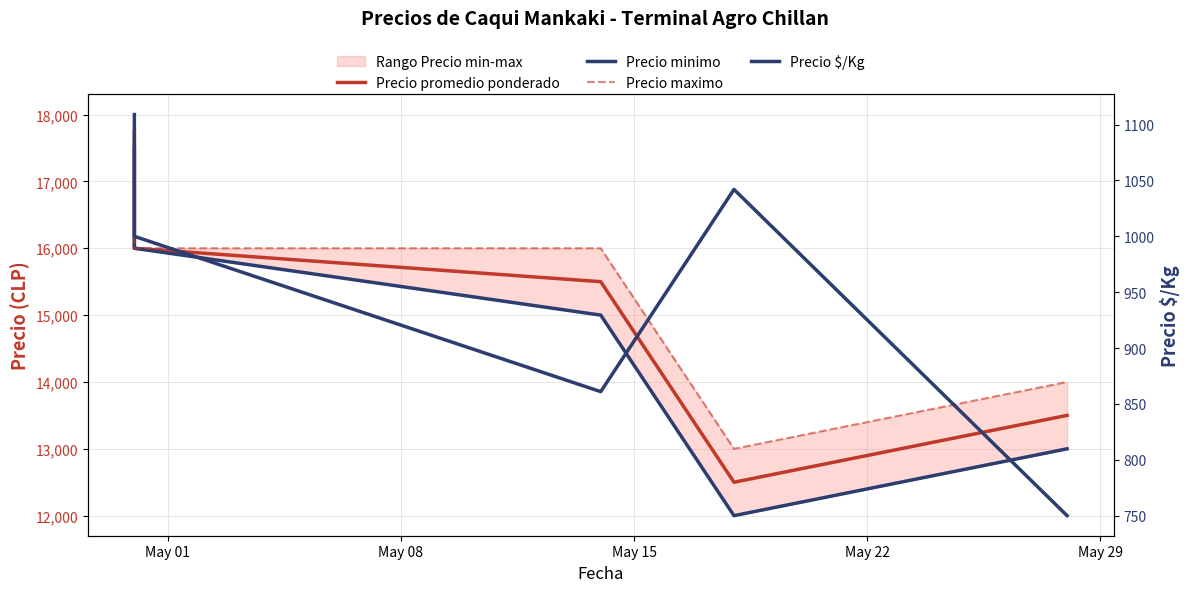

Does the chart have visible grid lines?

Yes